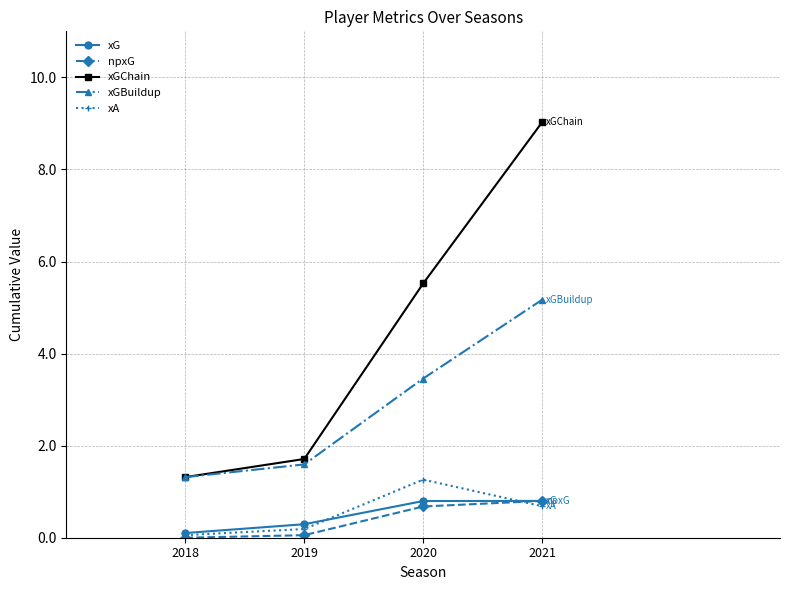

What is the difference between the second highest and minimum values in the xGBuildup series?

2.1